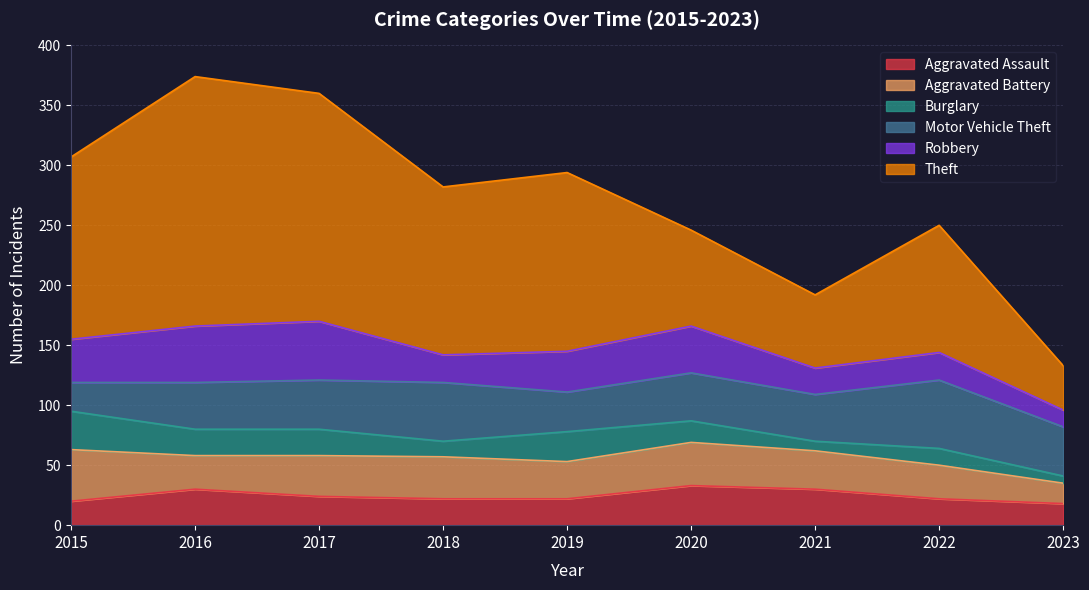

What is the total value across all series at 2017?

360